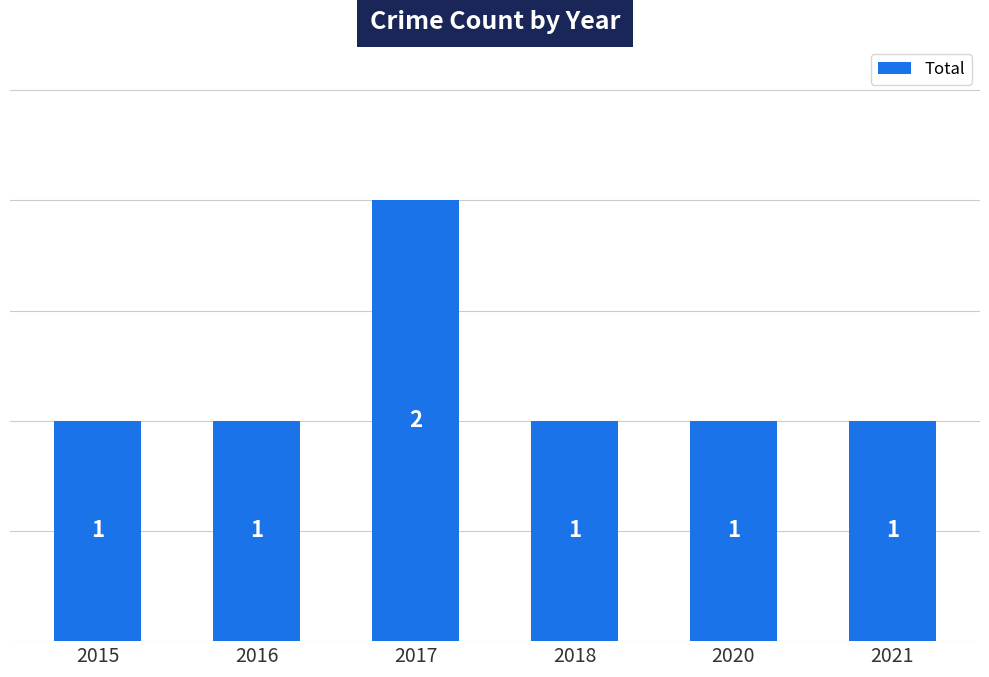

Is it true that the value at 2020 is 0?

False